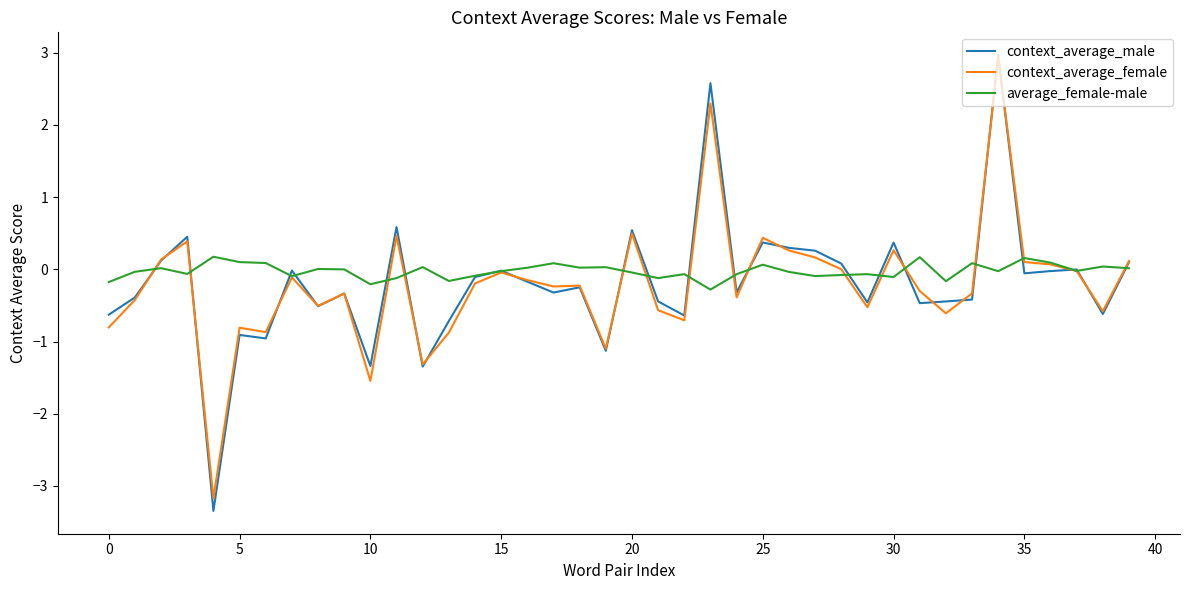

What is the lowest value of the context_average_female series?

-3.2